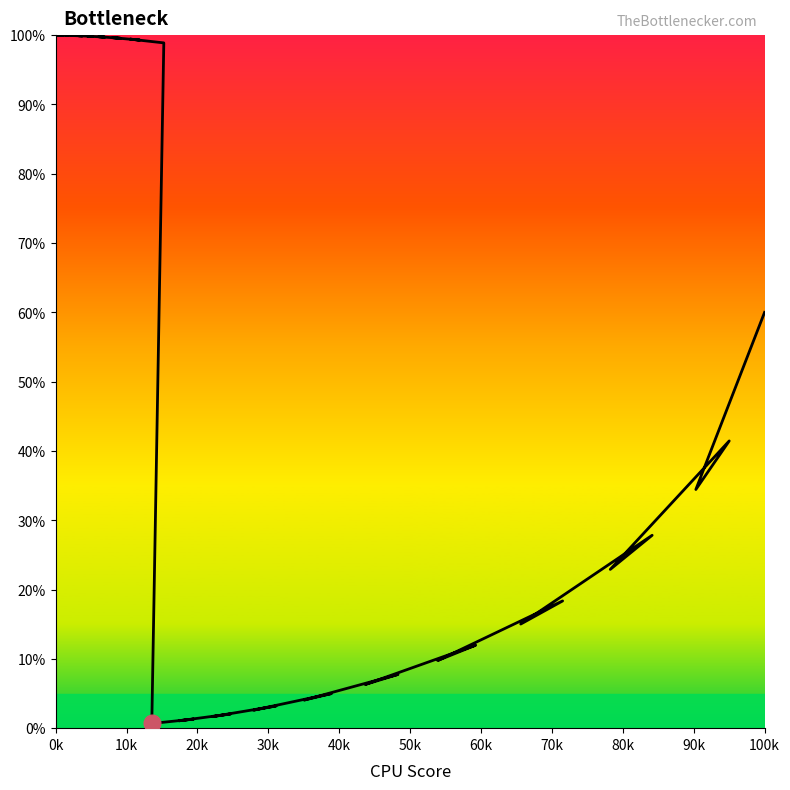

How many interior local valleys (lower than both neighbors) does the data have?

19